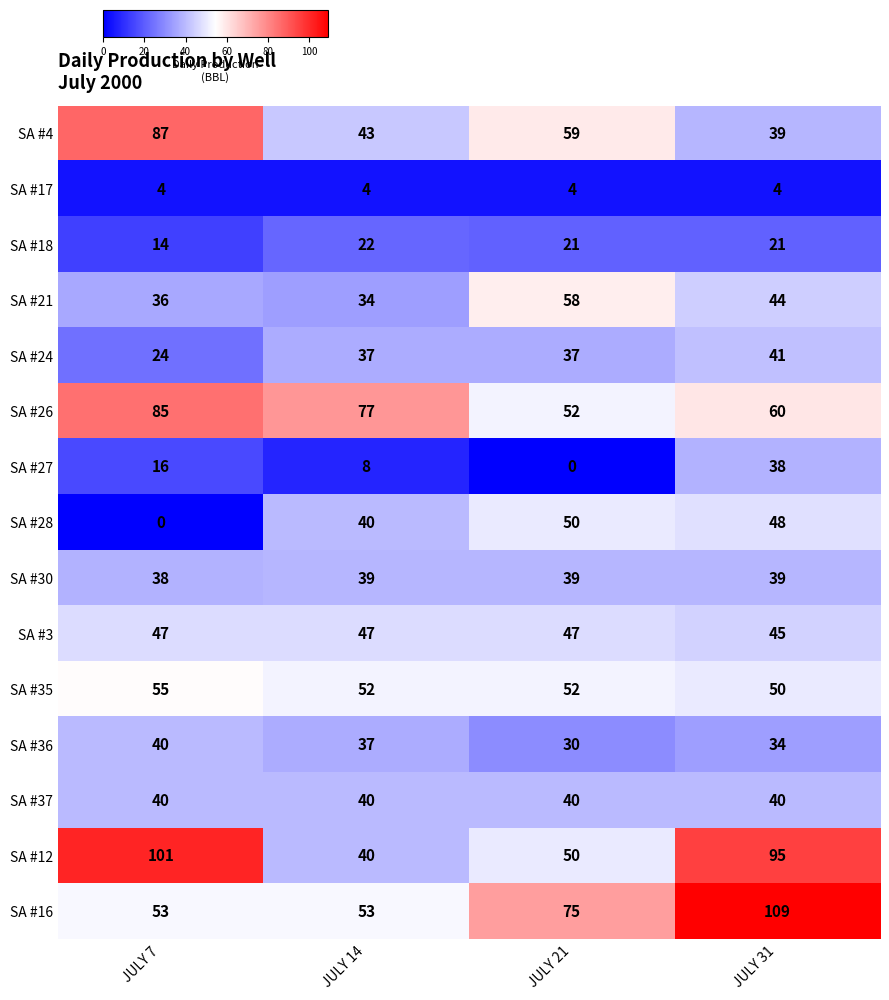

How many distinct data groups are displayed?

15